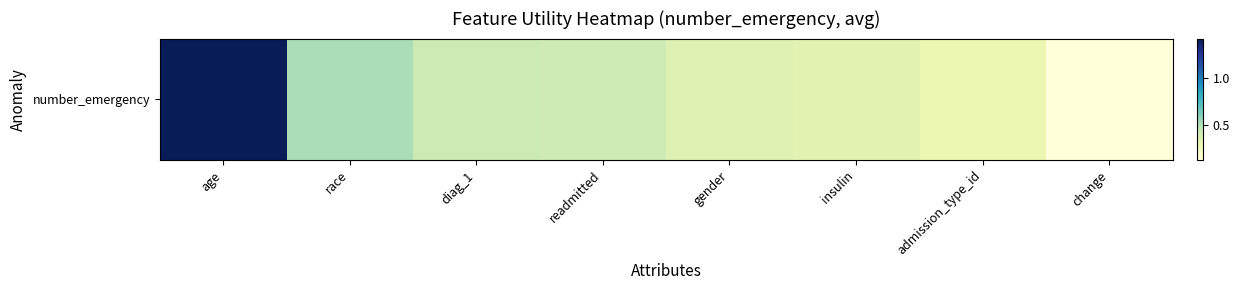

Rank the categories by value from highest to lowest.

age, race, diag_1, readmitted, gender, insulin, admission_type_id, change